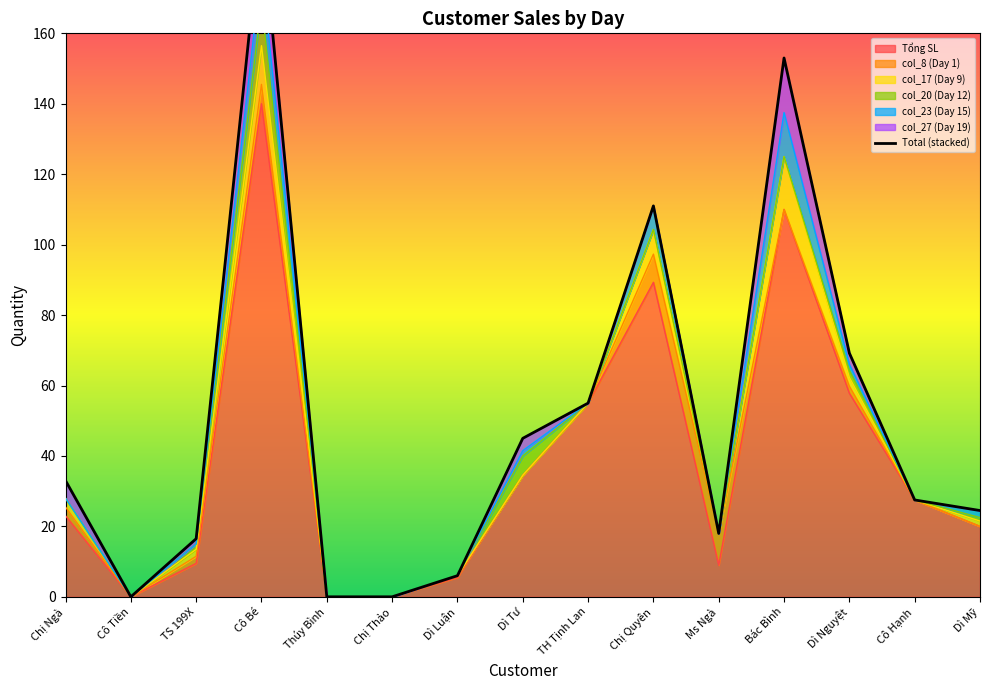

What is the maximum value shown in the chart?

193.0